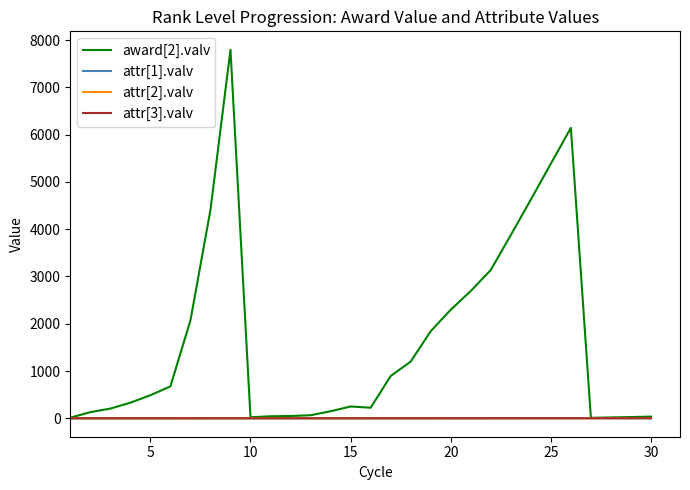

Reading left to right, extract all data points from this chart.

award[2].valv: 12.4	130.5	205.1	329.4	487.8	675.5	2067.6	4404.9	7795.3	21.7	42.8	48.3	64.5	148.8	250.2	223.4	893.8	1199.9	1842.5	2295.6	2692.7	3136.9	3875.8	4625.1	5385.4	6143.3	10.2	18.0	26.5	35.8
attr[1].valv: 0.0	0.1	0.1	0.1	0.1	0.2	0.2	0.3	0.5	0.5	0.6	0.6	0.7	0.7	0.8	0.8	0.8	0.9	1.0	1.1	1.2	1.3	1.4	1.5	1.6	1.7	1.8	1.9	2.0	2.2
attr[2].valv: 0.0	0.1	0.1	0.1	0.1	0.2	0.2	0.3	0.5	0.5	0.6	0.6	0.7	0.7	0.8	0.8	0.8	0.9	1.0	1.1	1.2	1.3	1.4	1.5	1.6	1.7	1.8	1.9	2.0	2.2
attr[3].valv: 0.0	0.1	0.1	0.1	0.1	0.2	0.2	0.3	0.5	0.5	0.6	0.6	0.7	0.7	0.8	0.8	0.8	0.9	1.0	1.1	1.2	1.3	1.4	1.5	1.6	1.7	1.8	1.9	2.0	2.2